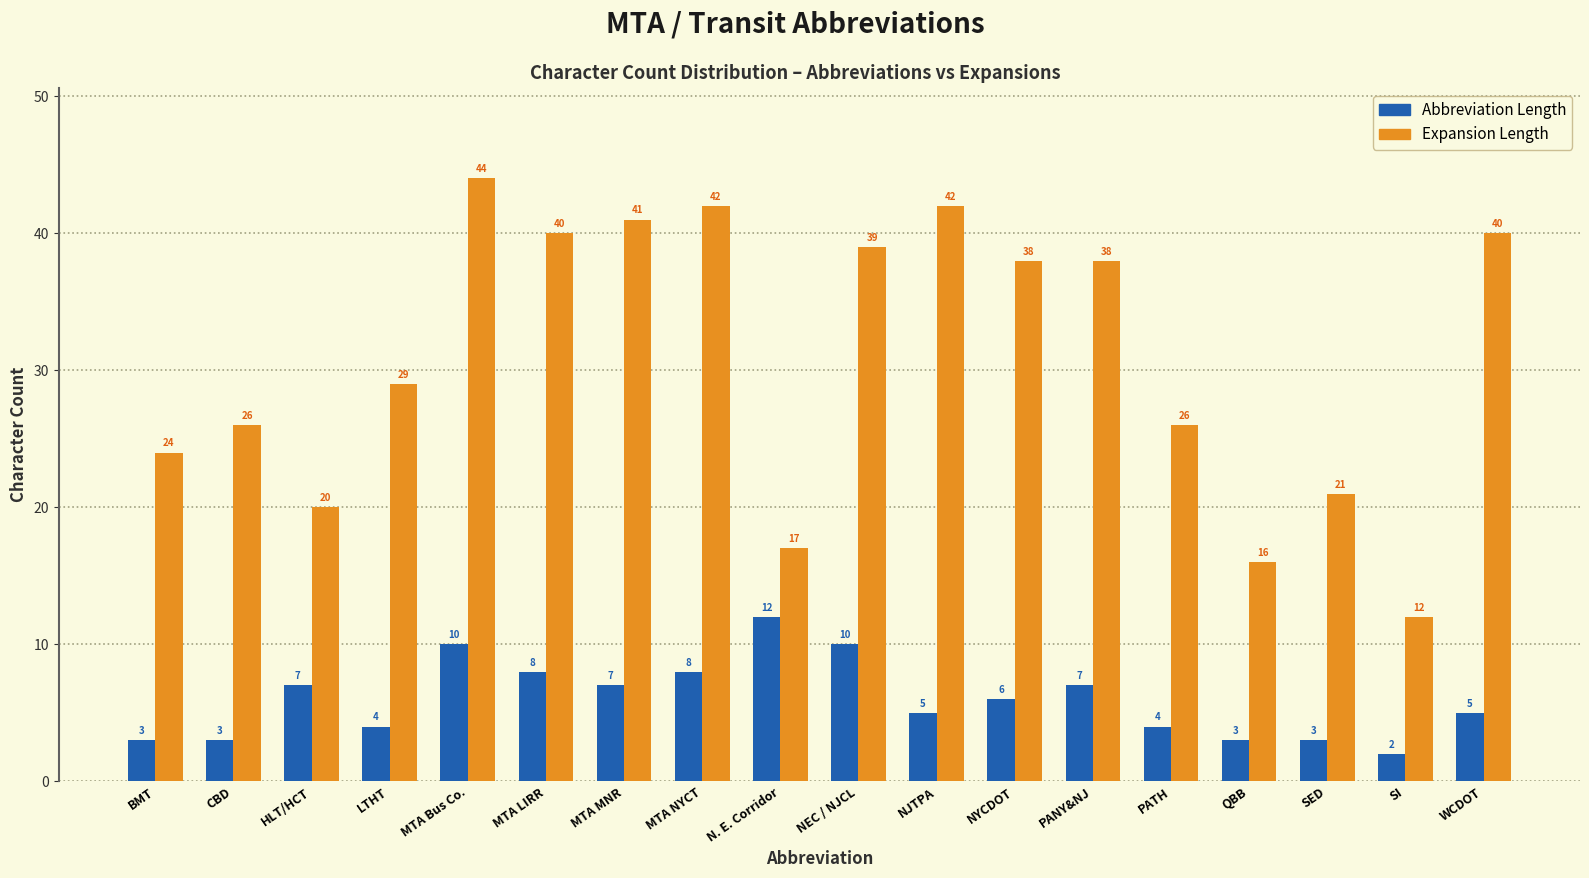

Reading left to right, transcribe all the data shown in this chart.

Abbreviation Length: BMT=3	CBD=3	HLT/HCT=7	LTHT=4	MTA Bus Co.=10	MTA LIRR=8	MTA MNR=7	MTA NYCT=8	N. E. Corridor=12	NEC / NJCL=10	NJTPA=5	NYCDOT=6	PANY&NJ=7	PATH=4	QBB=3	SED=3	SI=2	WCDOT=5
Expansion Length: BMT=24	CBD=26	HLT/HCT=20	LTHT=29	MTA Bus Co.=44	MTA LIRR=40	MTA MNR=41	MTA NYCT=42	N. E. Corridor=17	NEC / NJCL=39	NJTPA=42	NYCDOT=38	PANY&NJ=38	PATH=26	QBB=16	SED=21	SI=12	WCDOT=40